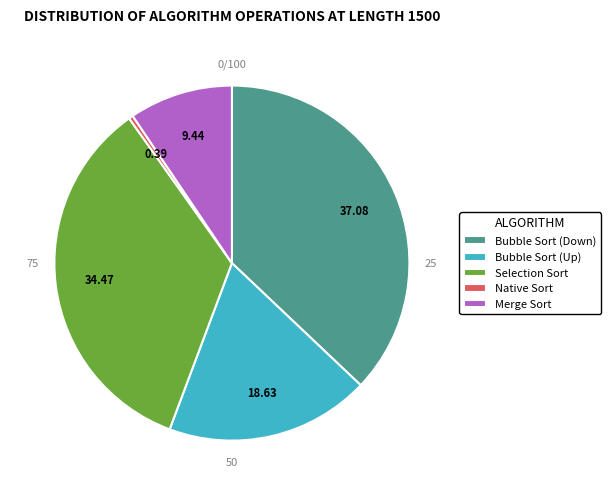

Combined, do Bubble Sort (Down) and Bubble Sort (Up) account for over 50%?

Yes